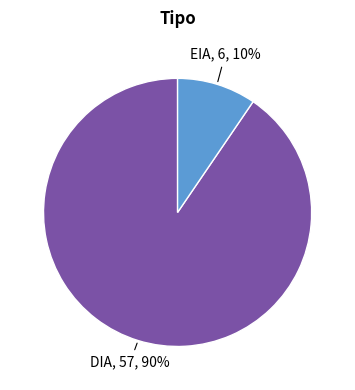

Does any single category account for the majority?

Yes